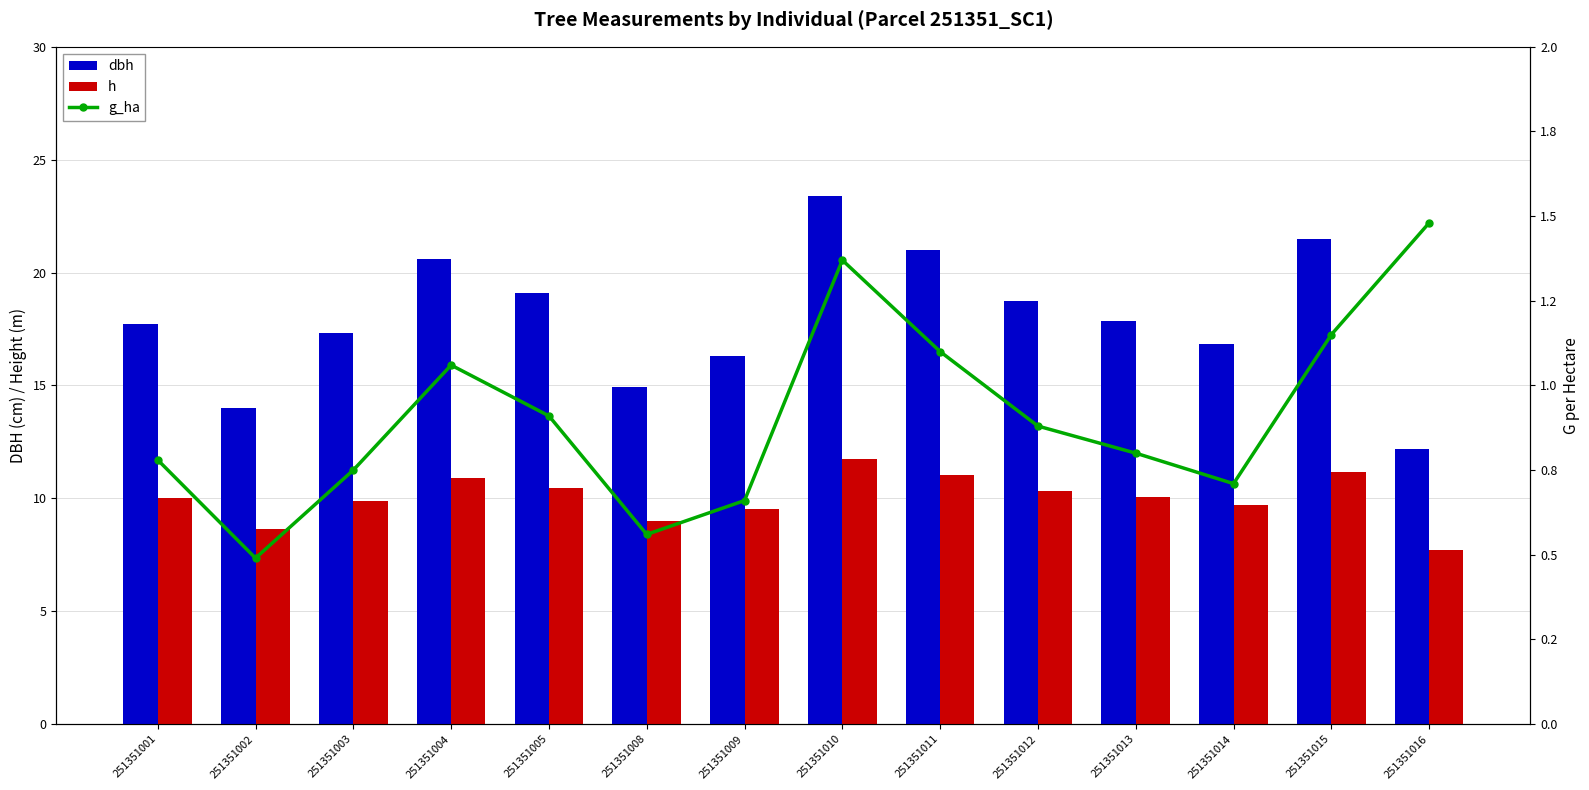

What is the difference between the maximum and minimum values in the h series?

4.0